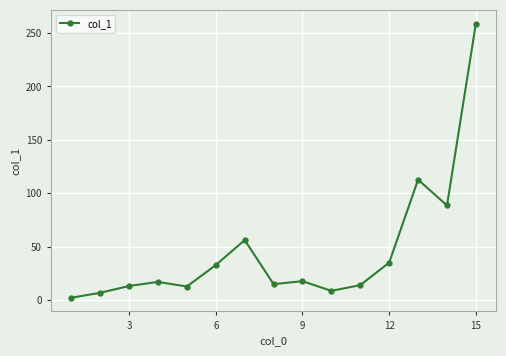

What is the difference between the second highest and minimum values?

110.6